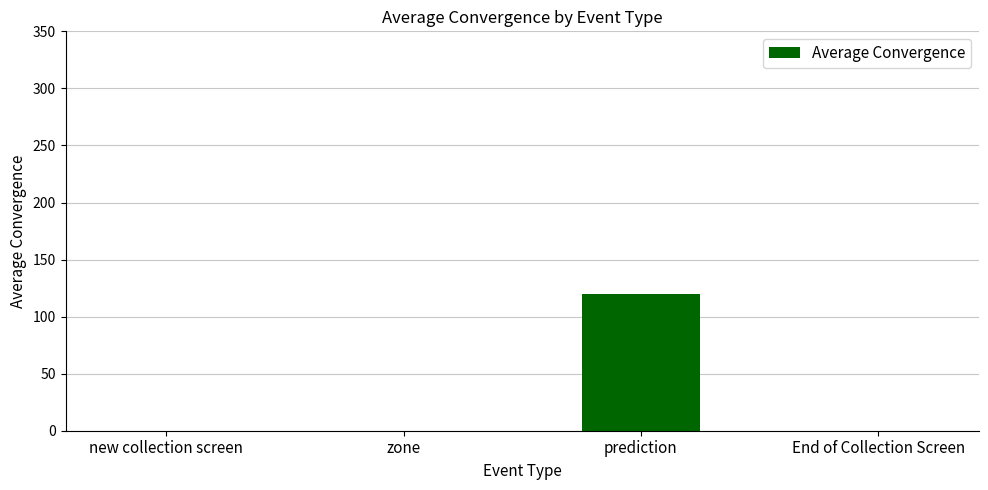

Count the number of values greater than 0.

1